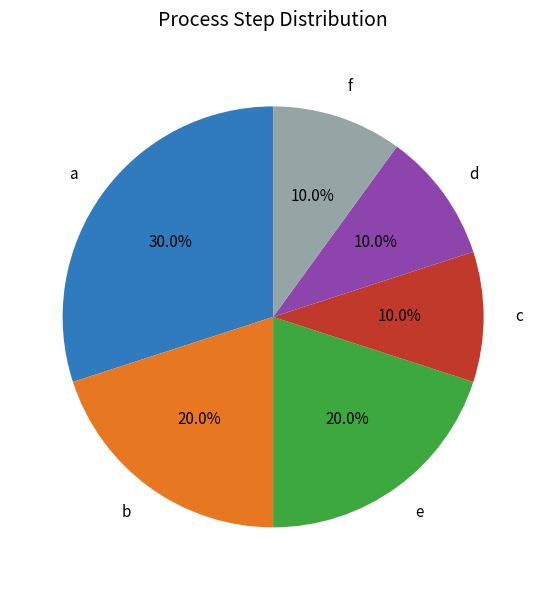

True or false: a accounts for 18% of the total.

False